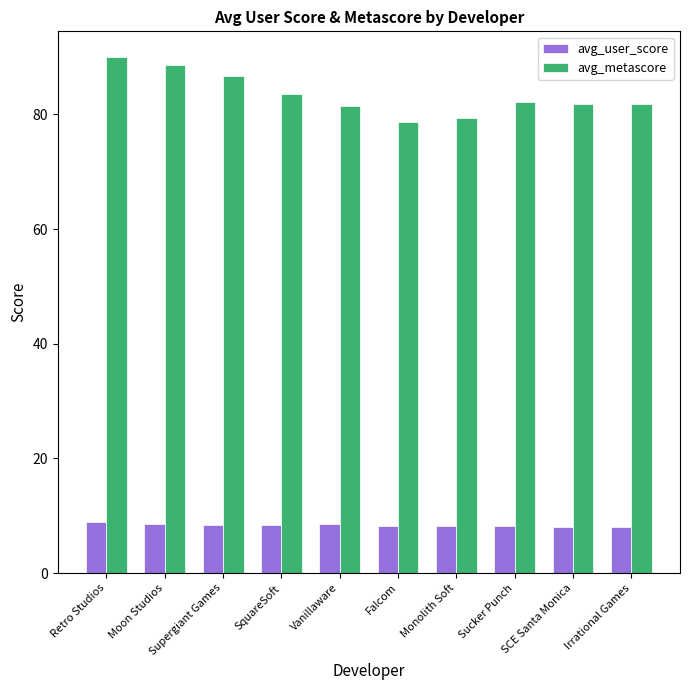

Rank the series by their maximum value, from highest to lowest.

avg_metascore, avg_user_score